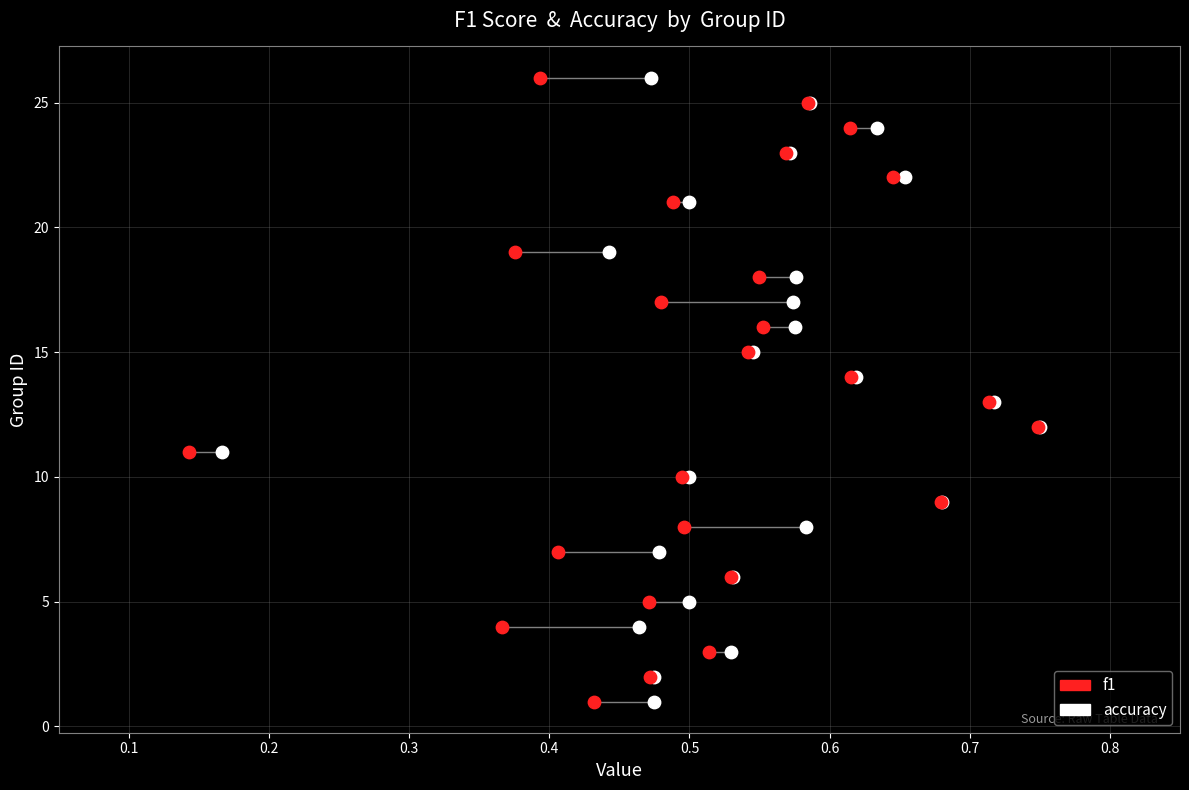

What are all the series names shown in the legend?

f1, accuracy